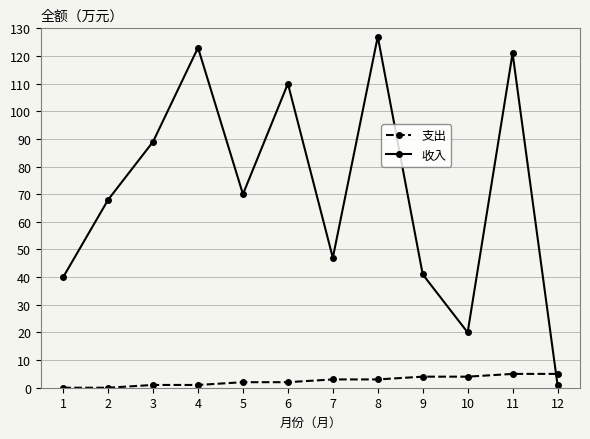

What is the maximum value shown in the chart?

127